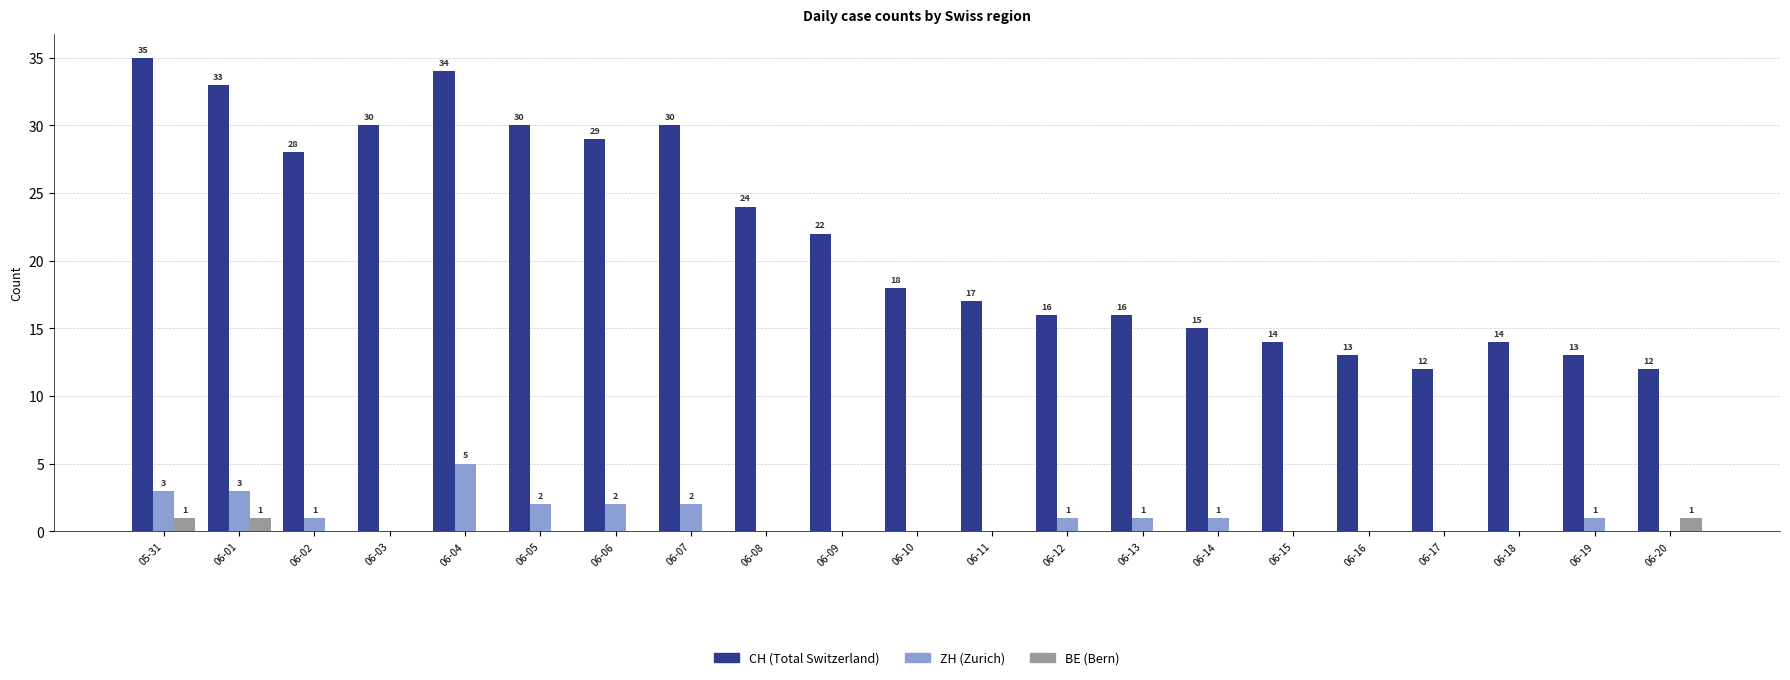

Is the value of ZH (Zurich) at 06-10 greater than the value of CH (Total Switzerland) at 06-18?

No